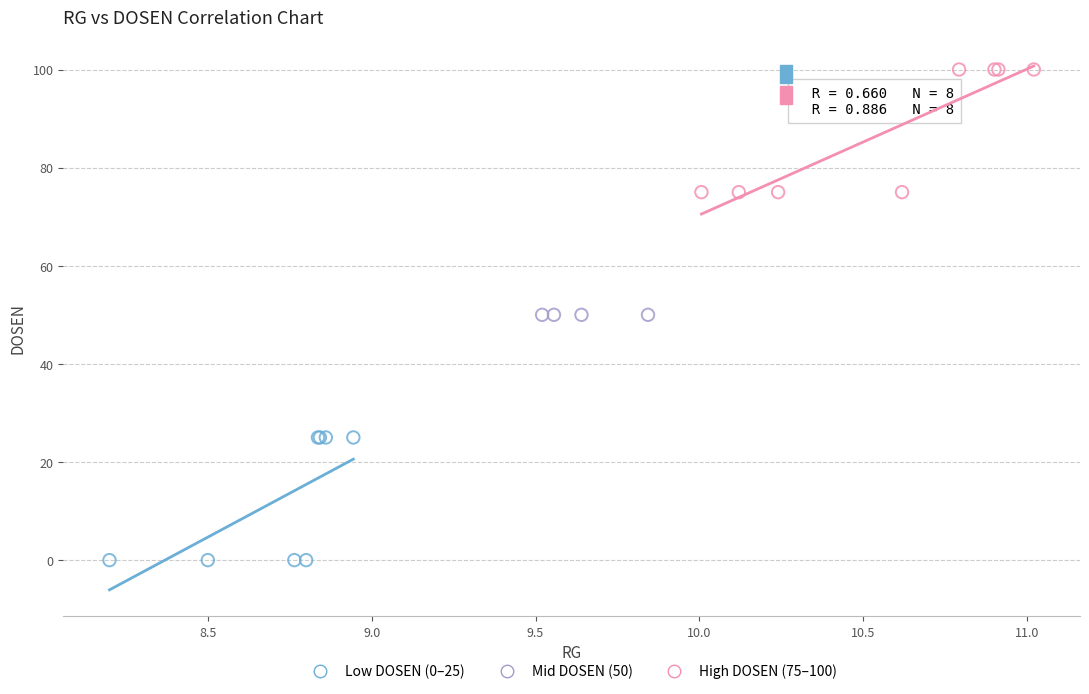

Which series contains the highest Y value?

High DOSEN (75–100)